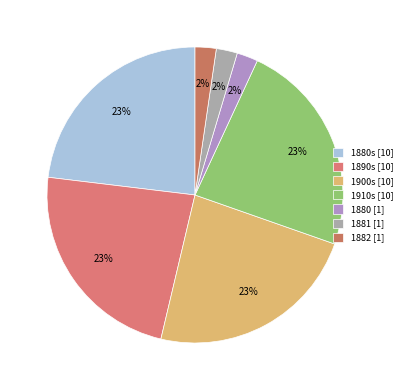

Which slice is the largest?

1890